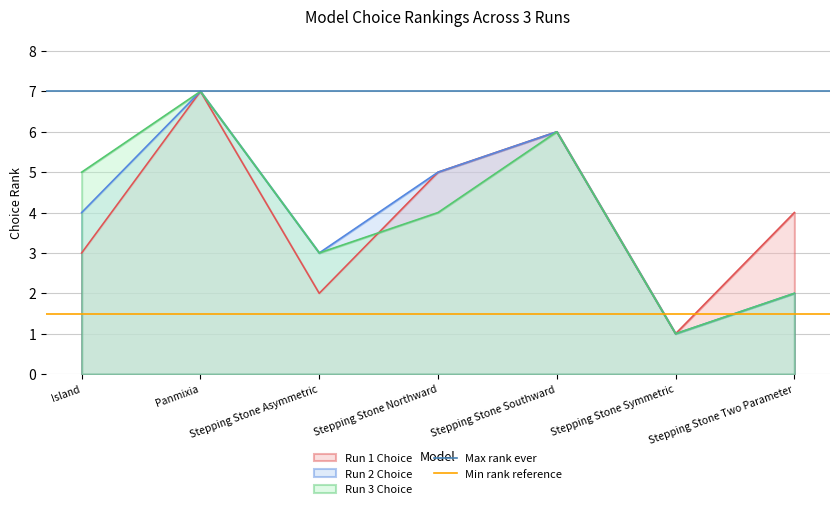

How many lines are shown in the chart?

2